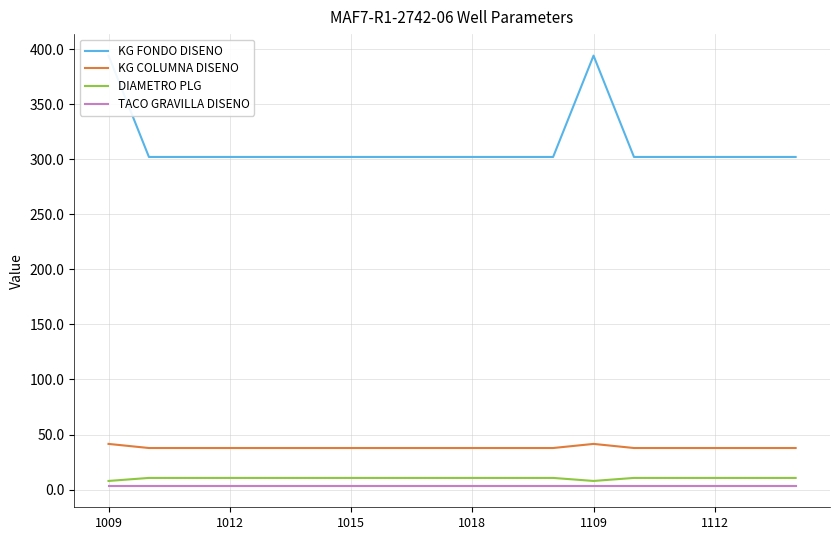

Is it true that KG COLUMNA DISENO equals 37.8 at 1018?

True